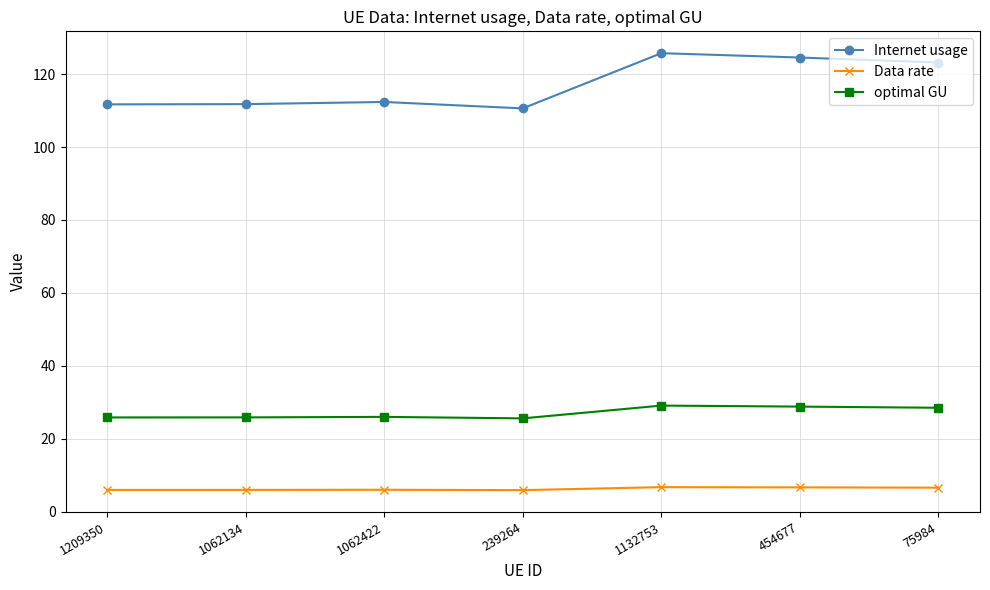

How many series are shown in this chart?

3